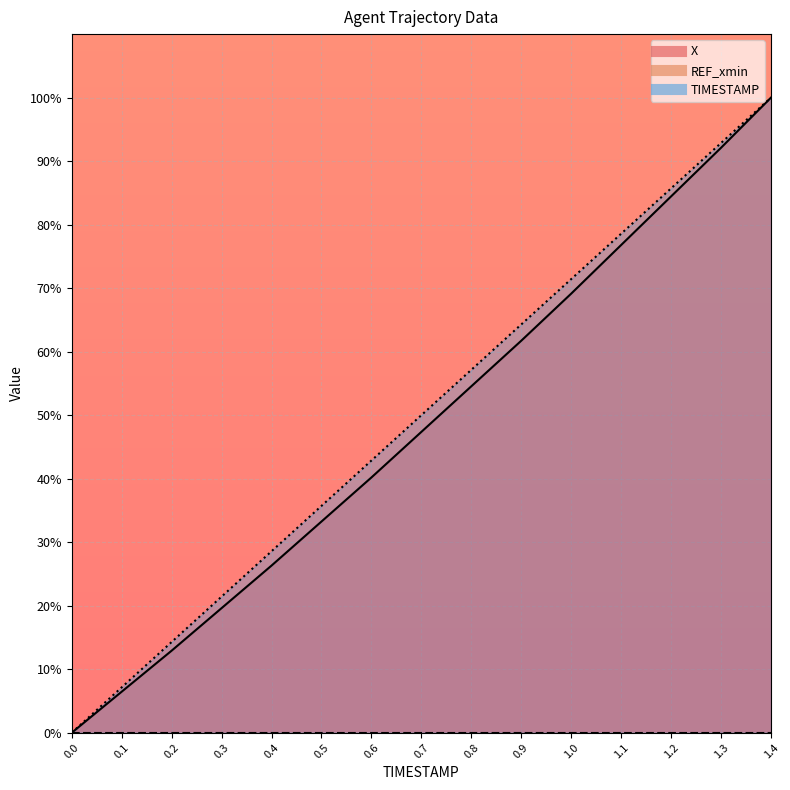

What is the difference between the maximum and minimum values in the TIMESTAMP series?

100.0